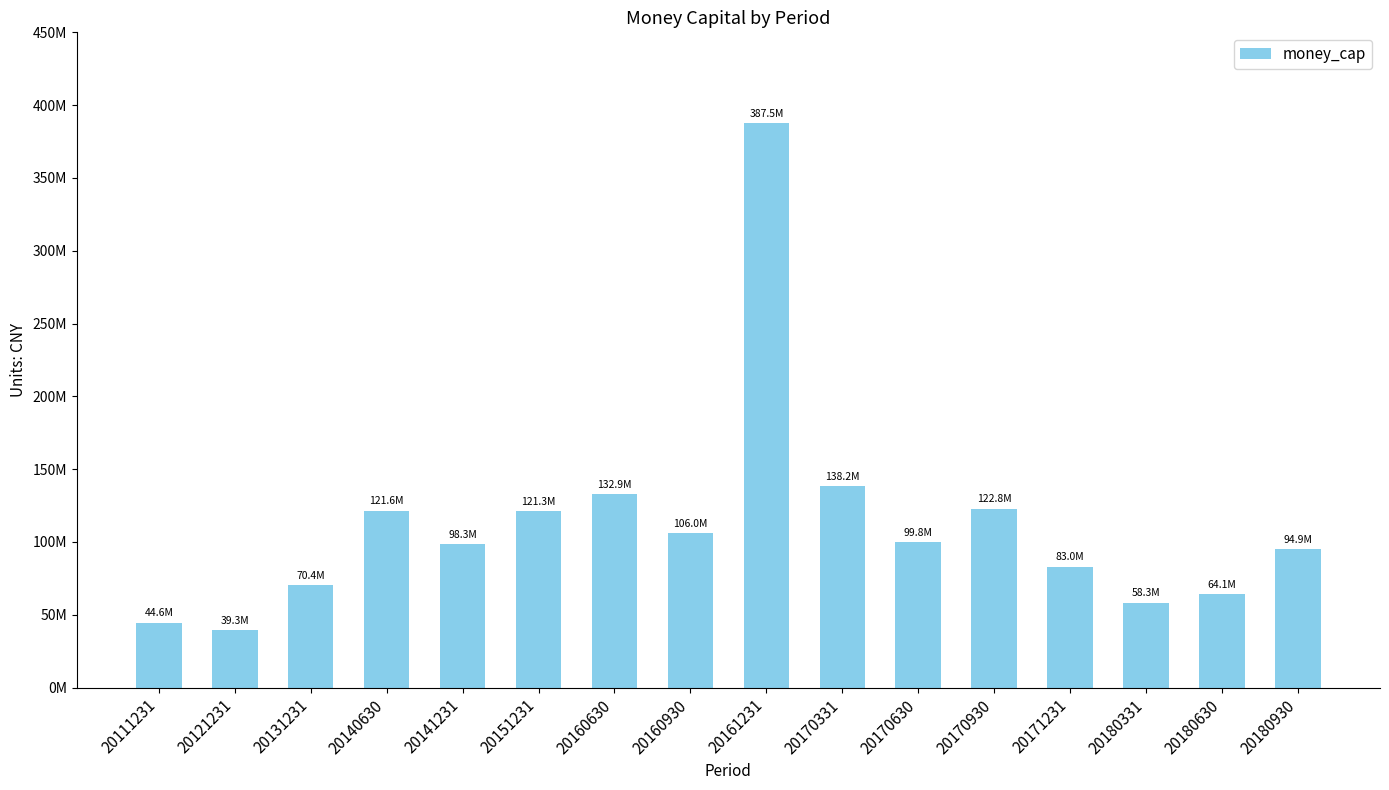

Does the chart contain any negative values?

No